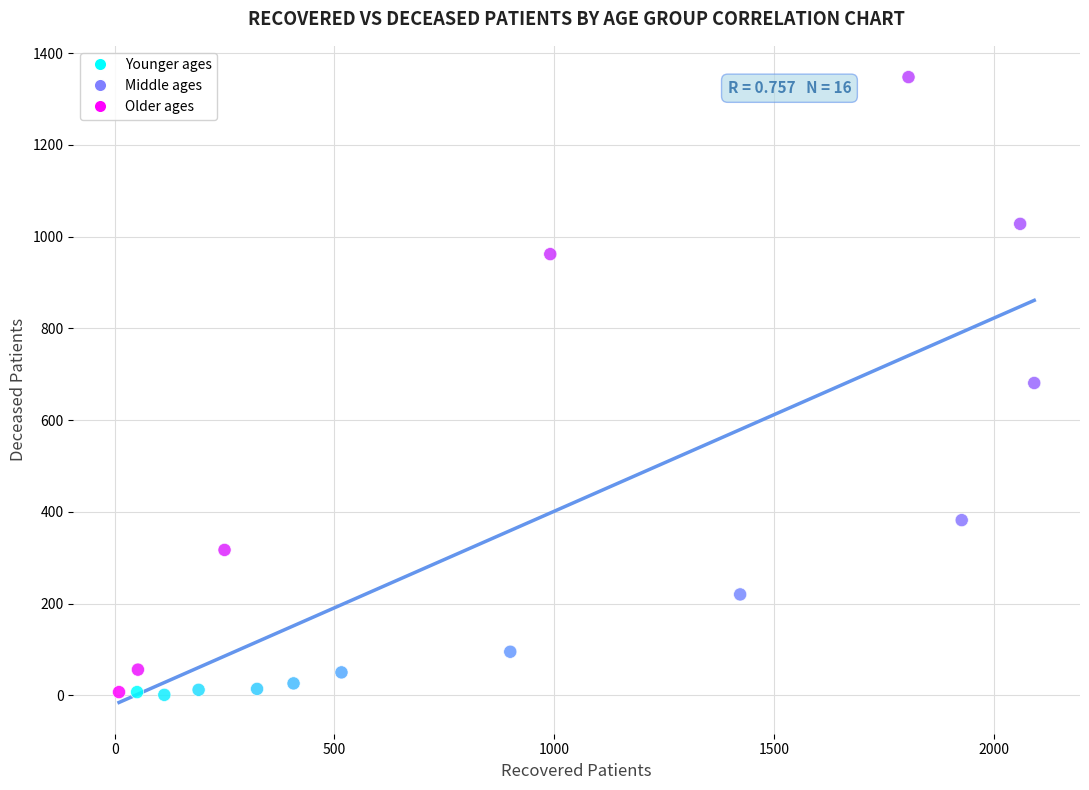

What is the range of X values (max minus min)?

2082